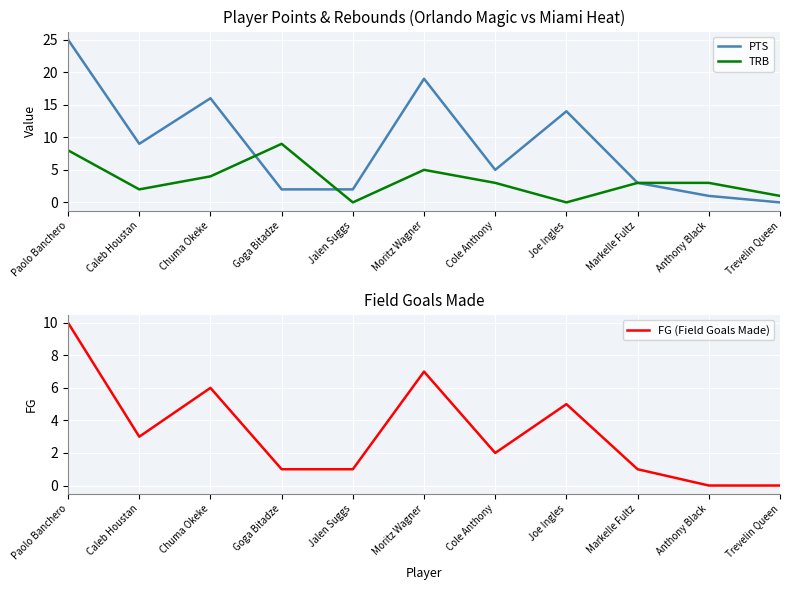

What are all the series names shown in the legend?

PTS, TRB, FG (Field Goals Made)